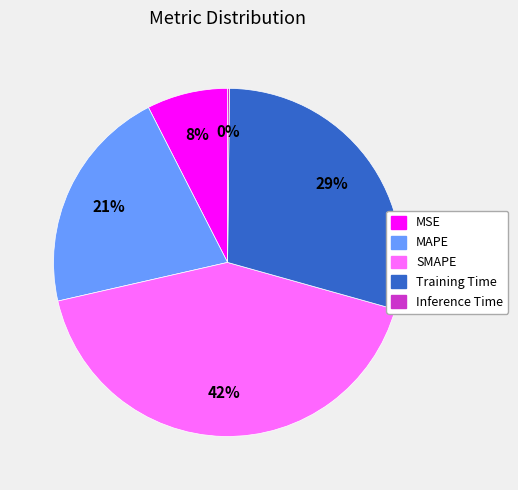

Is SMAPE the majority of the pie?

No